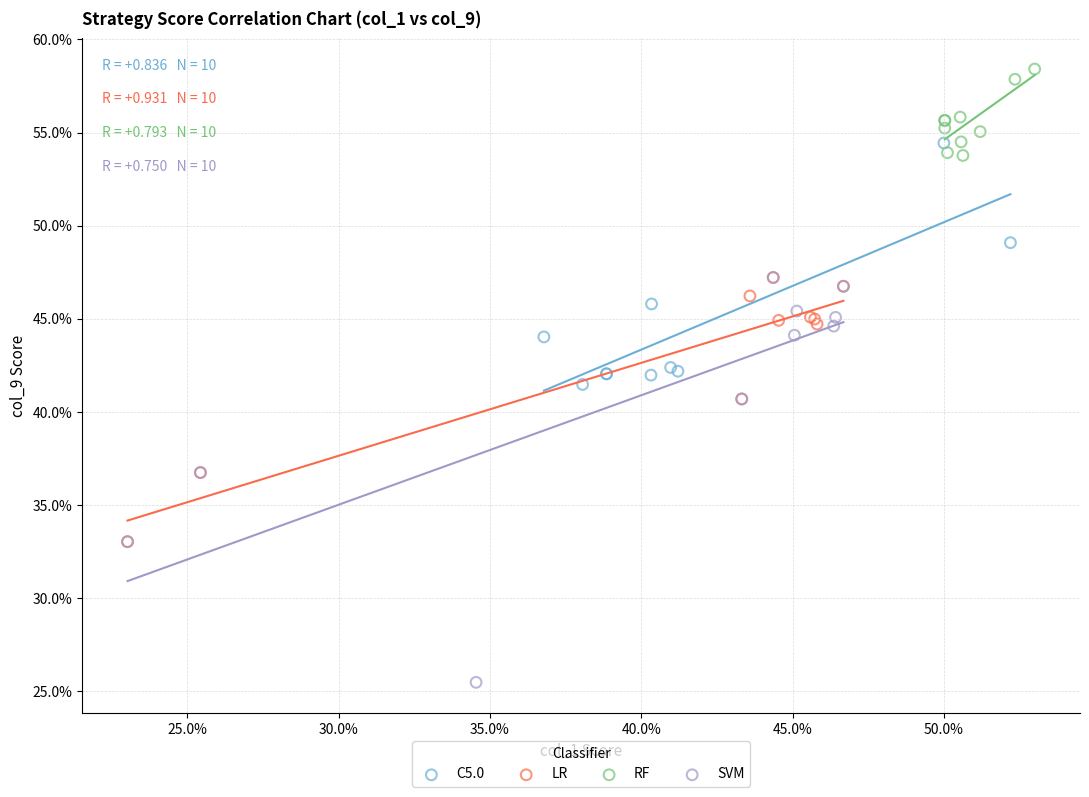

Which series has the widest spread of Y values?

SVM